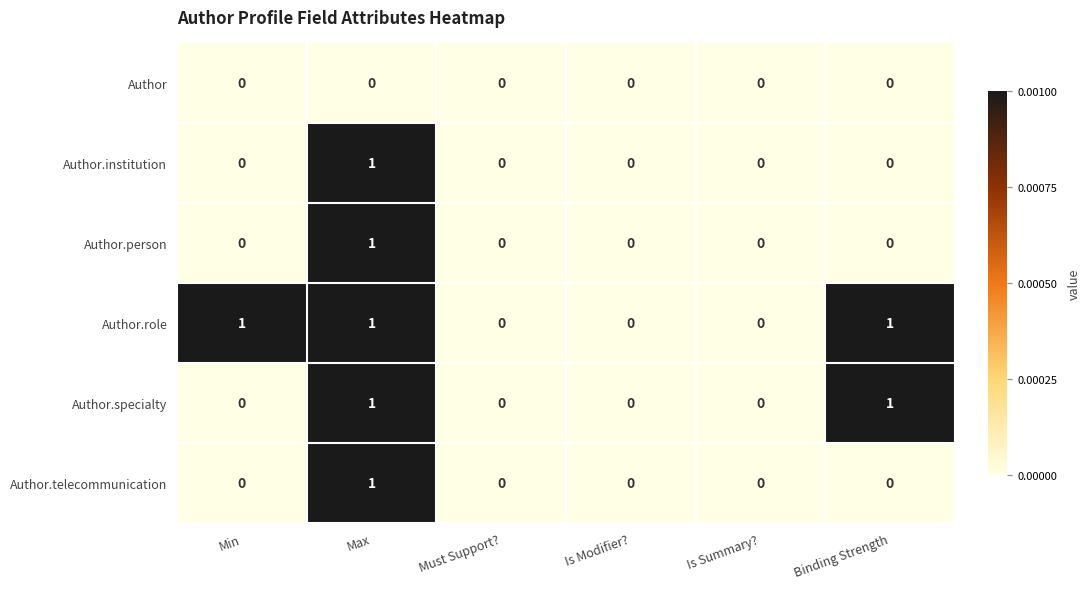

Which series changed the most between Min and Is Summary??

Author.role